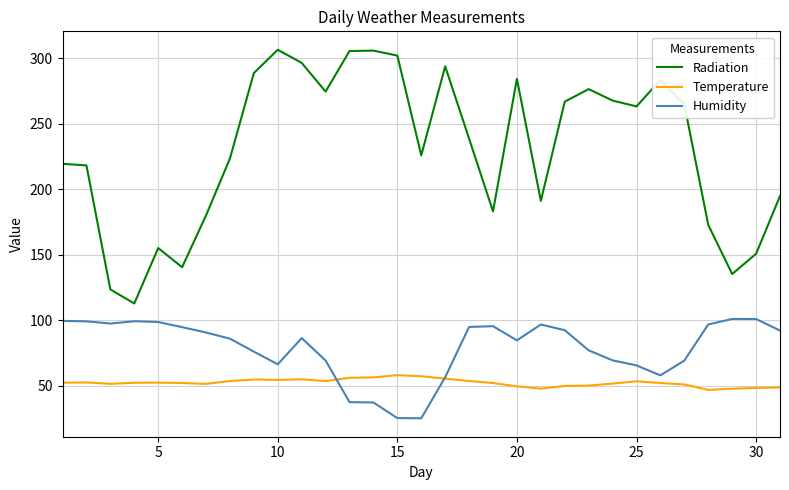

Which series has the largest total across all categories?

Radiation